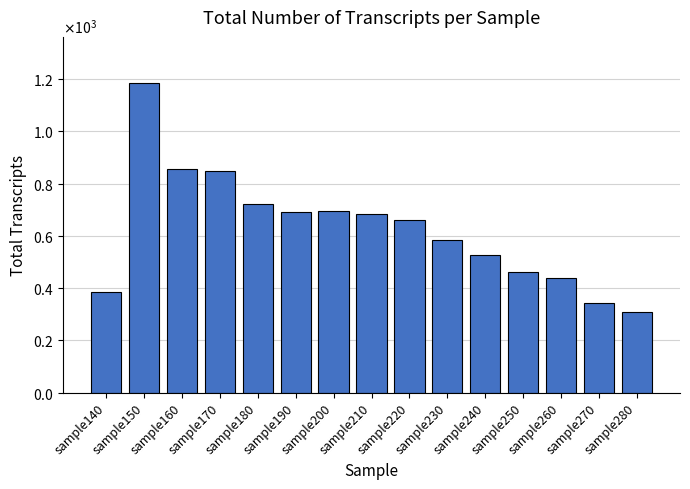

Where does the data first go above 659?

sample150